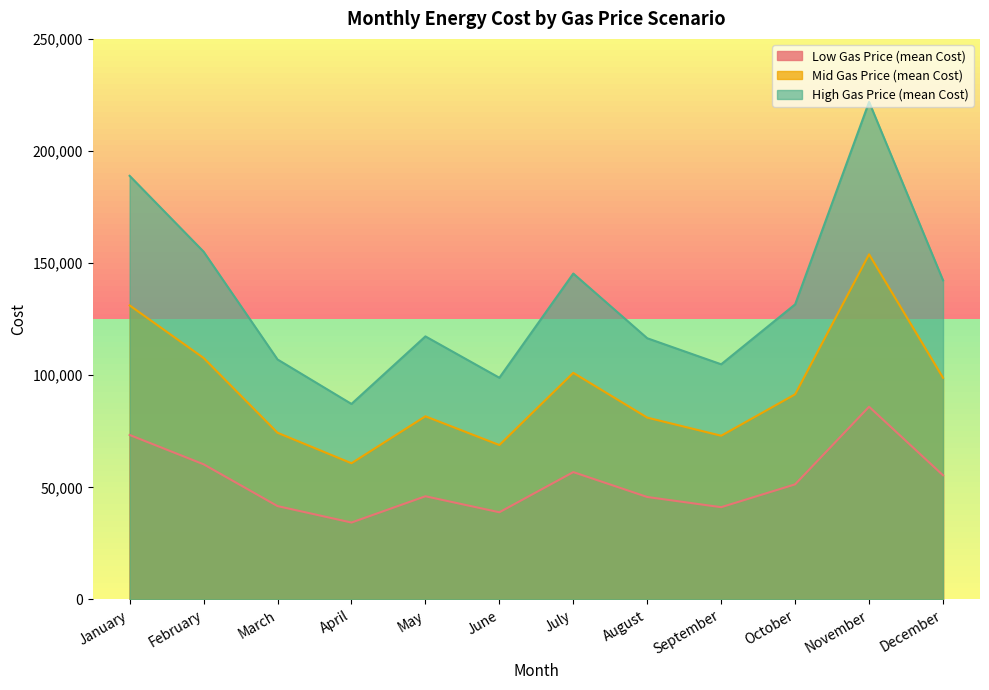

Reading right to left, what are all the values shown in this chart?

Low Gas Price (mean Cost): December=55392.4	November=85955.3	October=51348.8	September=41156.5	August=45705.4	July=56805.4	June=38895.2	May=46031.4	April=34311.6	March=41651.6	February=60291.3	January=73372.0
Mid Gas Price (mean Cost): December=98855.7	November=153909.1	October=91494.2	September=73019.6	August=81100.7	July=101077.7	June=68867.2	May=81699.7	April=60756.1	March=74345.0	February=107709.1	January=131149.9
High Gas Price (mean Cost): December=142323.0	November=221878.3	October=131619.4	September=104882.8	August=116495.9	July=145350.0	June=98879.9	May=117327.1	April=87200.5	March=107038.4	February=155126.8	January=188927.8